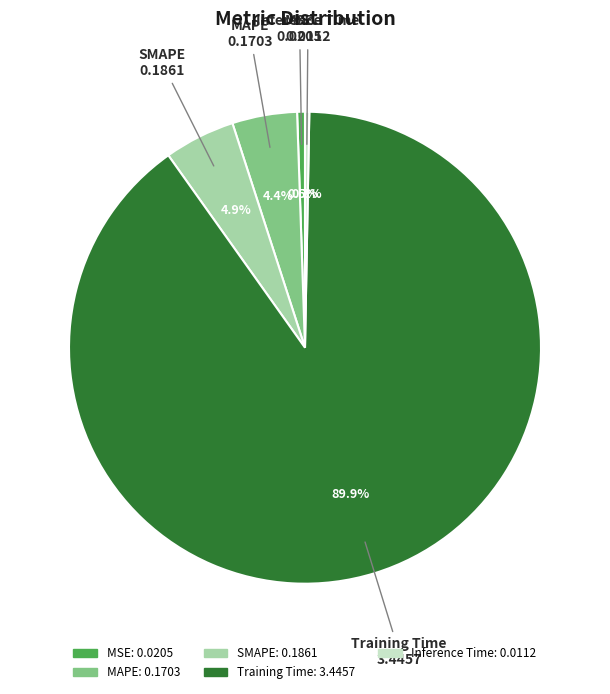

What is the largest slice in the pie chart?

Training Time